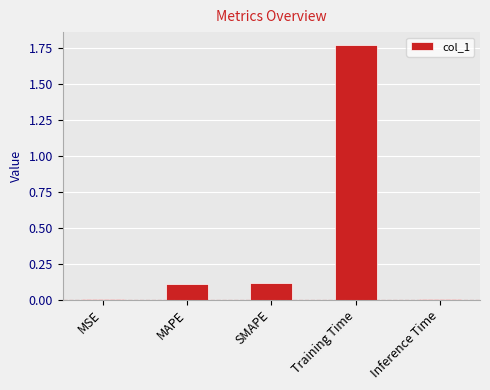

What is the sum of all values?

2.0